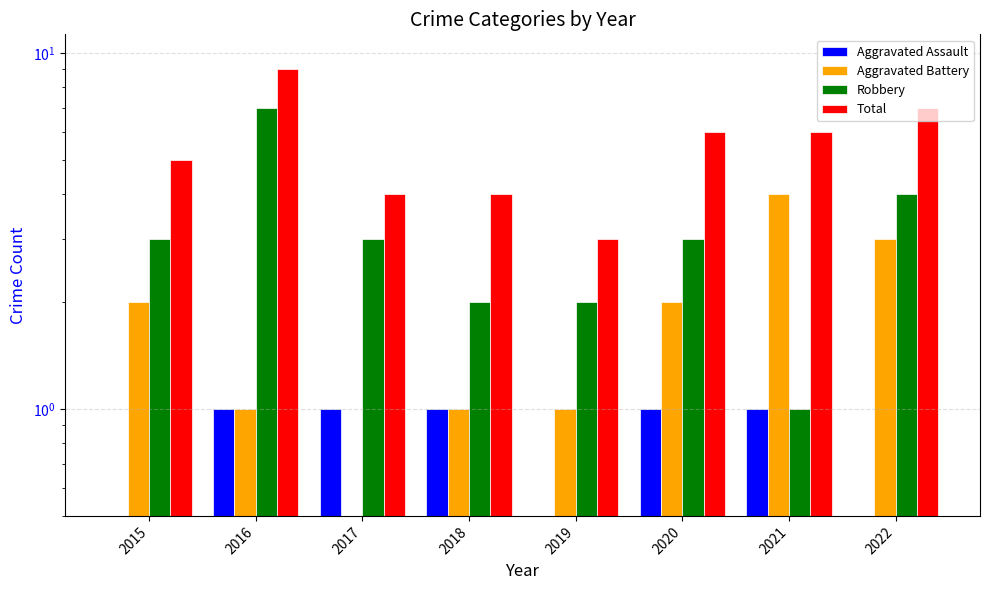

How many distinct data groups are displayed?

4